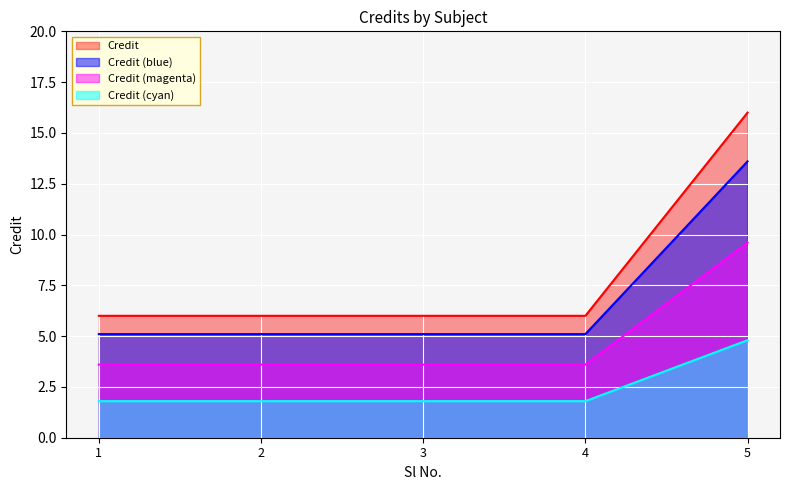

The chart shows a value of 29 at 5. True or false?

False